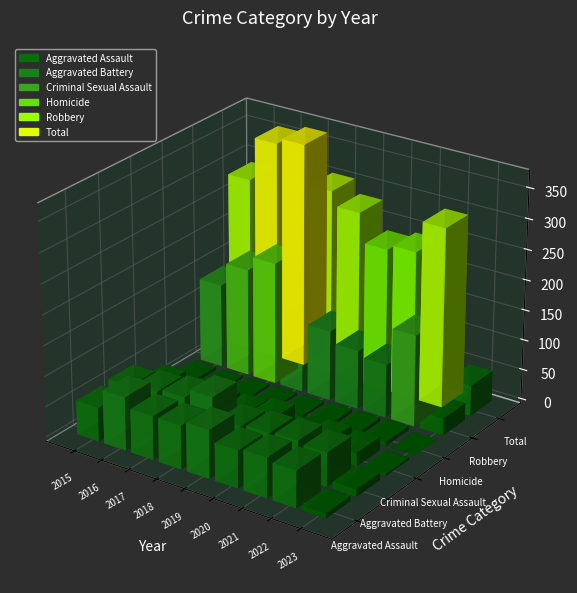

What is the total value across all series at 2021?

490